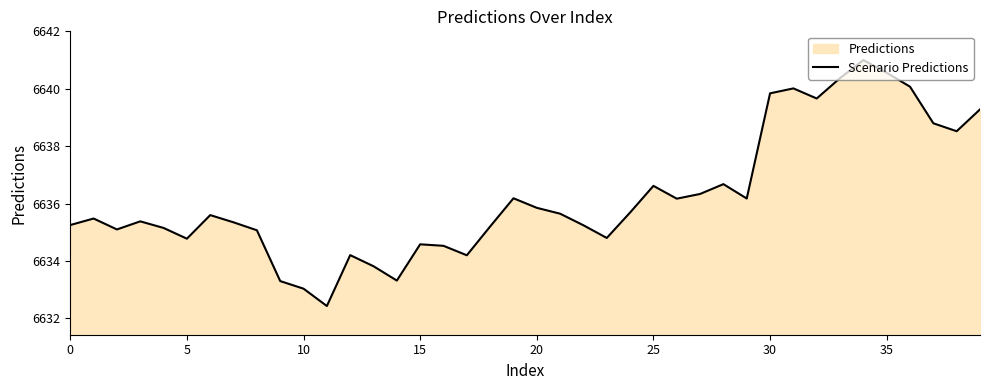

What is the smallest value displayed?

6632.4